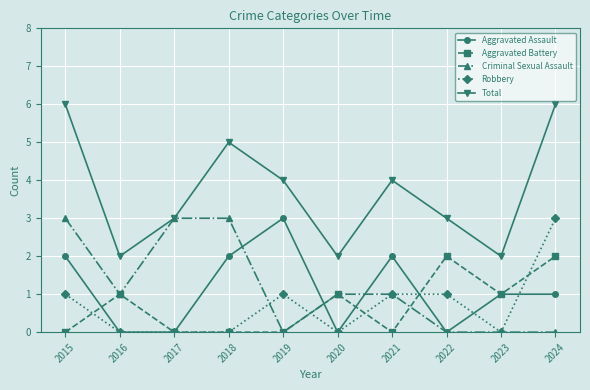

The value of Total at 2020 is 1. True or false?

False